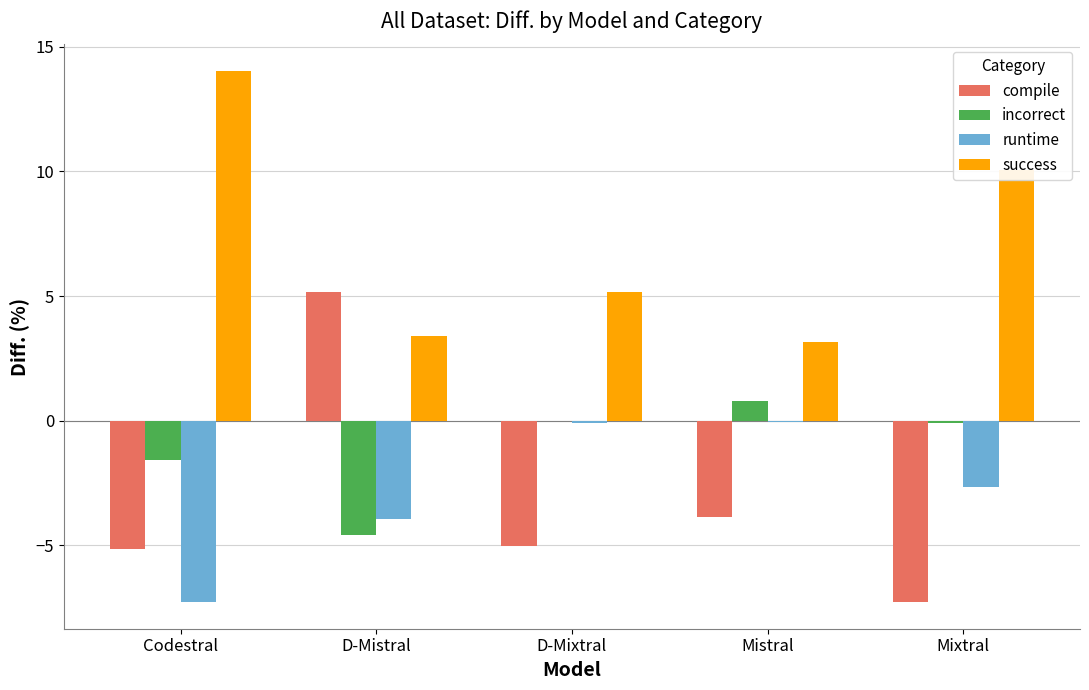

True or false: compile has a value of 2.3 at D-Mistral.

False